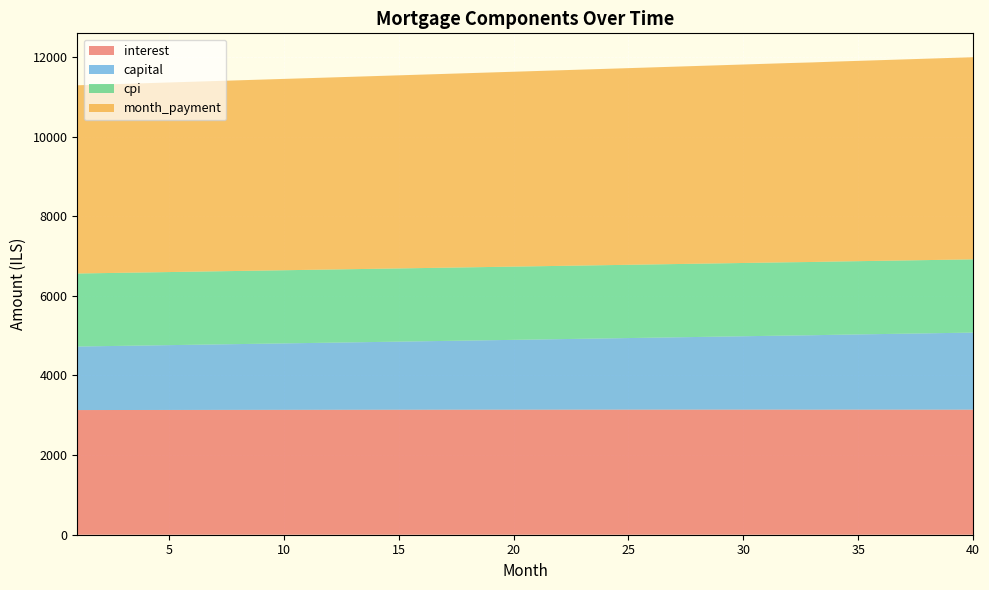

Reading left to right, list all the values displayed in this chart.

interest: 1=3130.7	2=3131.5	3=3132.2	4=3132.9	5=3133.6	6=3134.2	7=3134.8	8=3135.4	9=3136.0	10=3136.6	11=3137.1	12=3137.6	13=3138.1	14=3138.5	15=3138.9	16=3139.3	17=3139.7	18=3140.1	19=3140.4	20=3140.7	21=3140.9	22=3141.2	23=3141.4	24=3141.6	25=3141.8	26=3141.9	27=3142.0	28=3142.1	29=3142.1	30=3142.2	31=3142.1	32=3142.1	33=3140.0	34=3141.9	35=3141.8	36=3141.7	37=3141.5	38=3141.3	39=3141.0	40=3140.8
capital: 1=1595.8	2=1603.8	3=1611.7	4=1619.7	5=1627.8	6=1635.8	7=1644.0	8=1652.1	9=1660.3	10=1668.6	11=1676.8	12=1685.2	13=1693.5	14=1701.9	15=1710.4	16=1718.9	17=1727.4	18=1736.0	19=1744.6	20=1753.3	21=1762.0	22=1770.7	23=1779.5	24=1788.3	25=1797.2	26=1806.1	27=1815.1	28=1824.1	29=1833.2	30=1842.3	31=1851.4	32=1860.6	33=1869.8	34=1879.1	35=1888.4	36=1897.8	37=1907.2	38=1916.7	39=1926.2	40=1935.8
cpi: 1=1833.8	2=1834.2	3=1834.6	4=1835.0	5=1835.4	6=1835.7	7=1836.1	8=1836.4	9=1836.8	10=1837.1	11=1837.3	12=1837.6	13=1837.9	14=1838.1	15=1838.4	16=1838.6	17=1838.8	18=1839.0	19=1839.2	20=1839.3	21=1839.5	22=1839.6	23=1839.7	24=1839.8	25=1839.9	26=1839.9	27=1840.0	28=1840.0	29=1840.0	30=1840.0	31=1840.0	32=1840.0	33=1839.9	34=1839.8	35=1839.7	36=1839.6	37=1839.5	38=1839.4	39=1839.2	40=1839.0
month_payment: 1=4726.6	2=4735.2	3=4743.9	4=4752.6	5=4761.3	6=4770.0	7=4778.8	8=4787.6	9=4796.3	10=4805.1	11=4813.9	12=4822.8	13=4831.6	14=4840.4	15=4849.3	16=4858.2	17=4867.1	18=4876.1	19=4885.0	20=4893.9	21=4902.9	22=4911.9	23=4920.9	24=4929.9	25=4939.0	26=4948.0	27=4957.1	28=4966.2	29=4975.3	30=4984.4	31=4993.6	32=5002.7	33=5011.9	34=5021.1	35=5030.3	36=5039.5	37=5048.7	38=5058.0	39=5067.3	40=5076.6